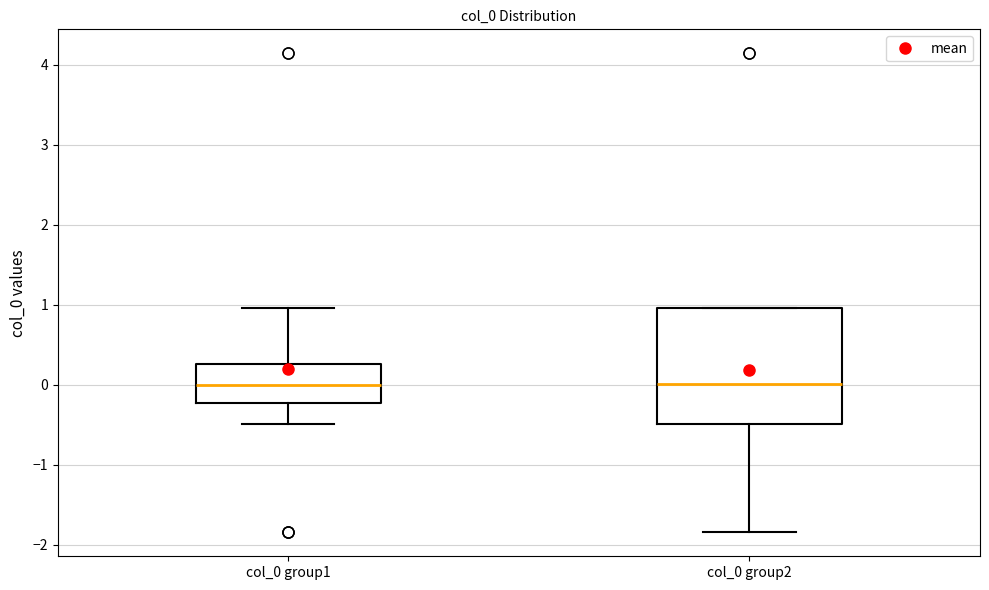

Where is the upper edge of the box for col_0 group2 on the y-axis? The values are not printed on the chart, so give them approximately, as read against the axis.

1.0